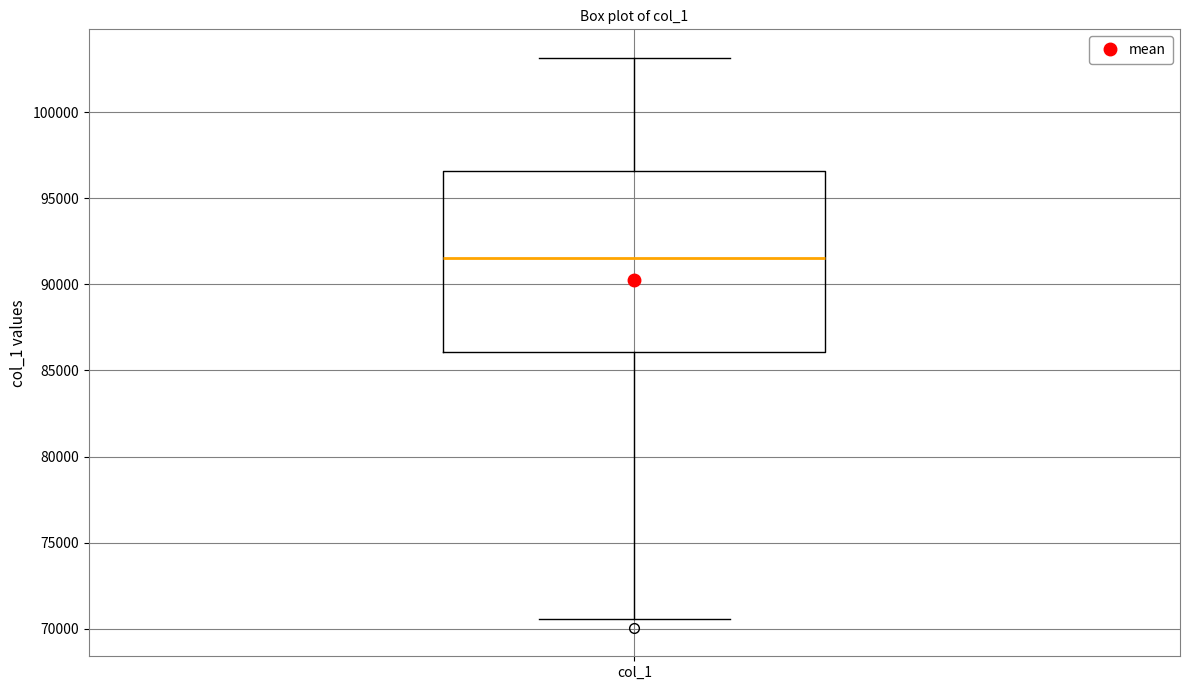

Where is the upper edge of the box for col_1 on the y-axis? The values are not printed on the chart, so give them approximately, as read against the axis.

96500